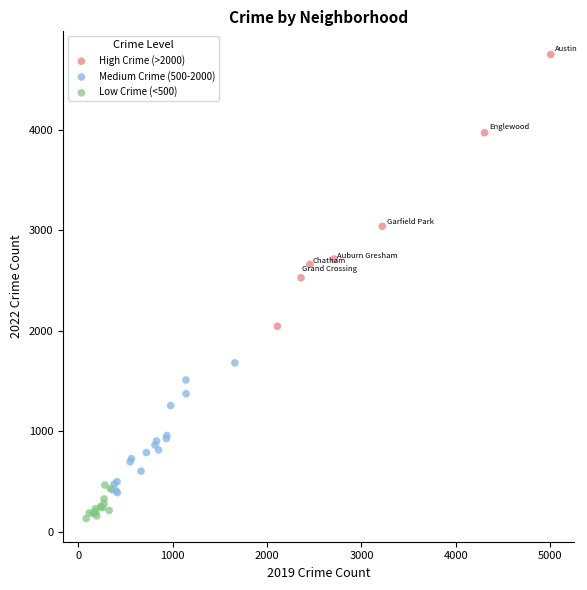

Which series reaches the maximum Y coordinate?

High Crime (>2000)